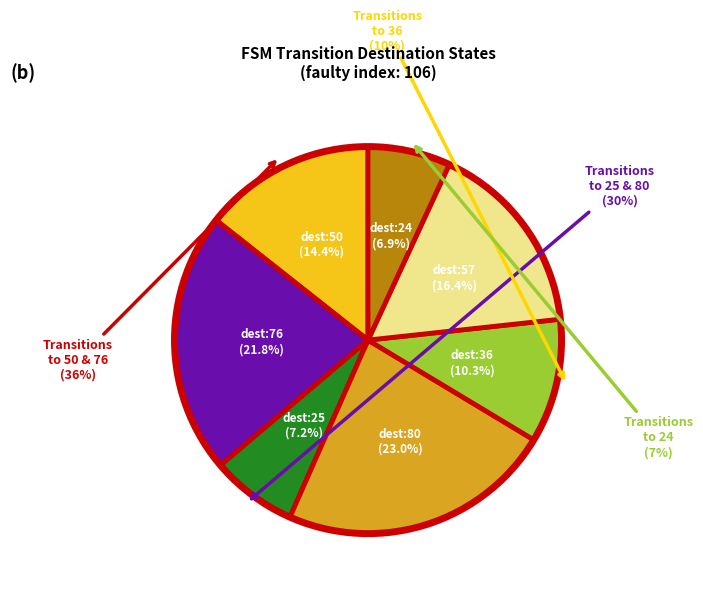

To the nearest percent, what portion does state 5 (a->57) represent?

16%